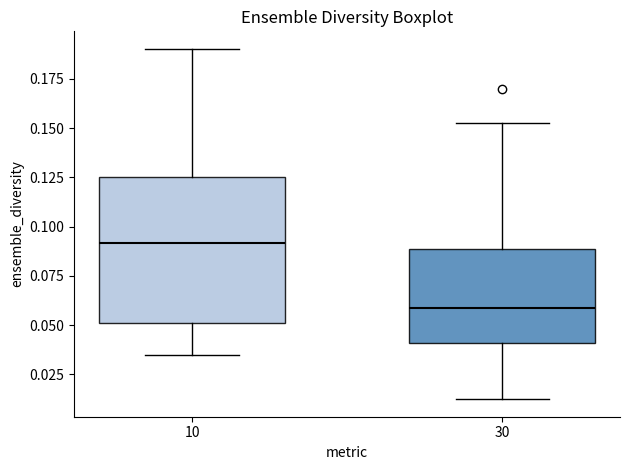

Which box's median line is the highest?

10